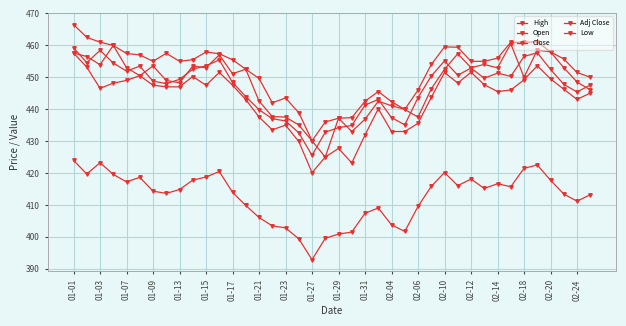

Does the chart have visible grid lines?

Yes